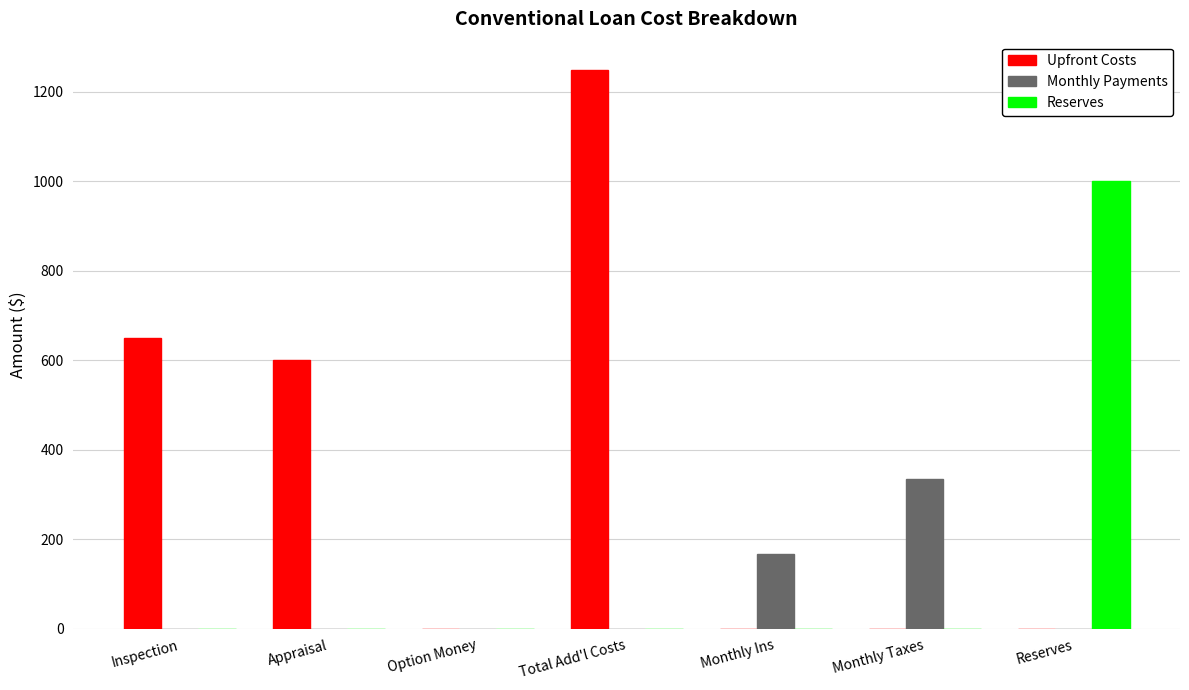

At which category is the sum across all series the highest?

Total Add'l Costs